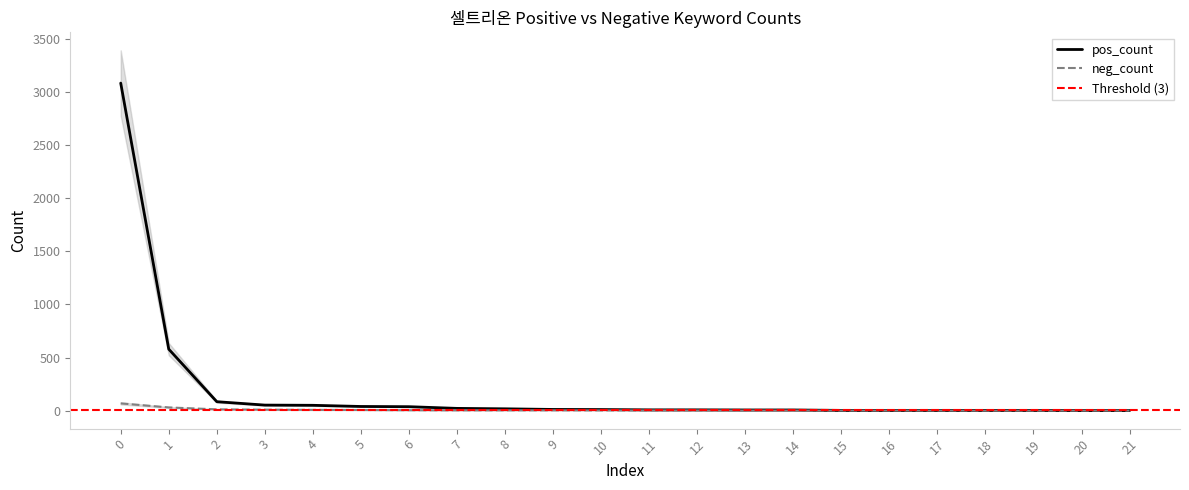

True or false: pos_count has a value of 579 at 1.

True